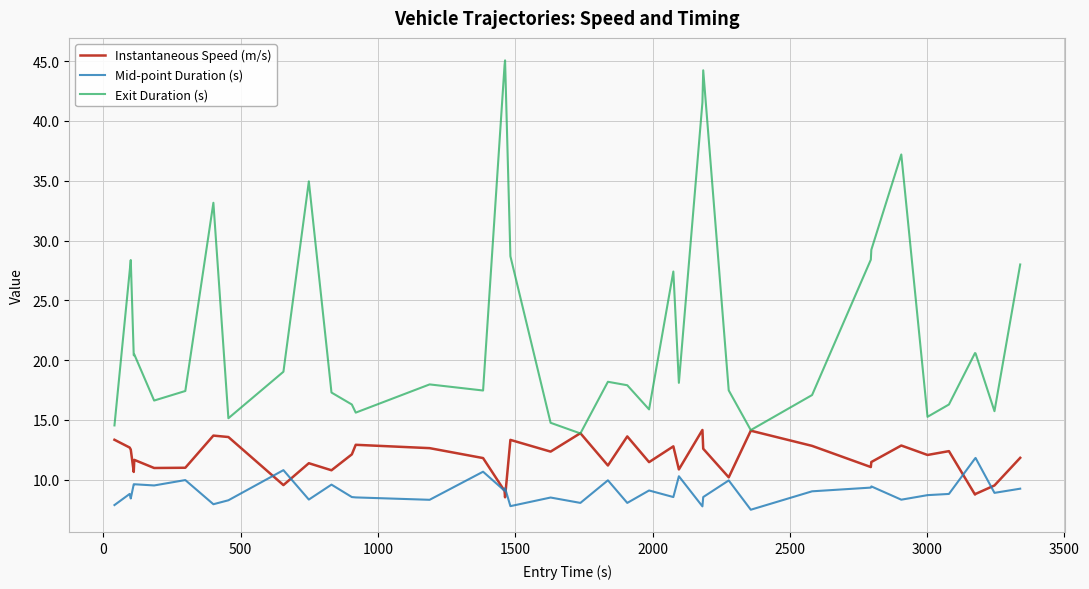

What is the minimum value shown in the chart?

7.5